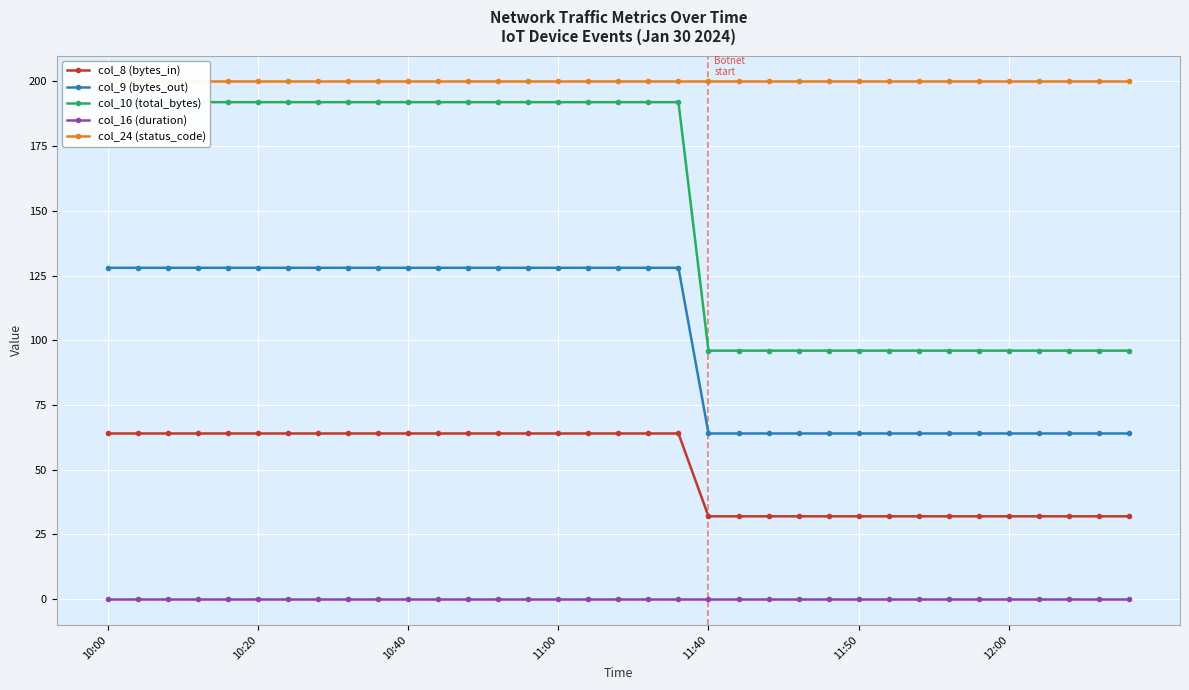

Which series changed the most between 13 and 33?

col_10 (total_bytes)